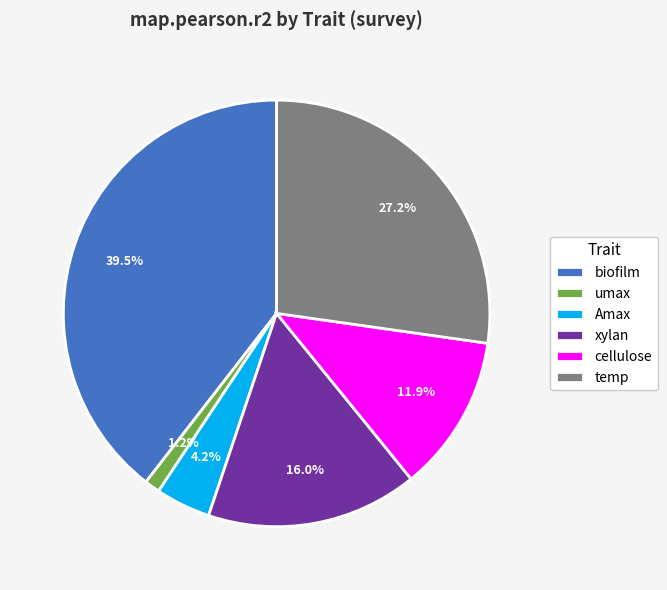

Which has a higher value, umax or xylan?

xylan